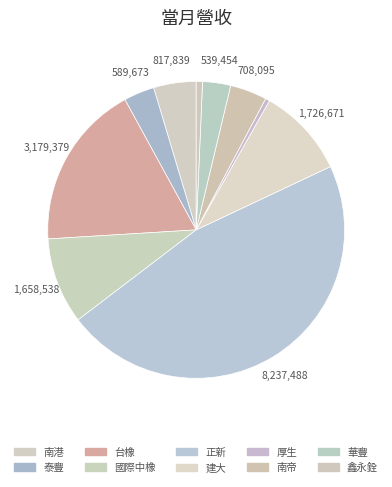

Rank the categories by value from highest to lowest.

正新, 台橡, 建大, 國際中橡, 南港, 南帝, 泰豐, 華豐, 鑫永銓, 厚生